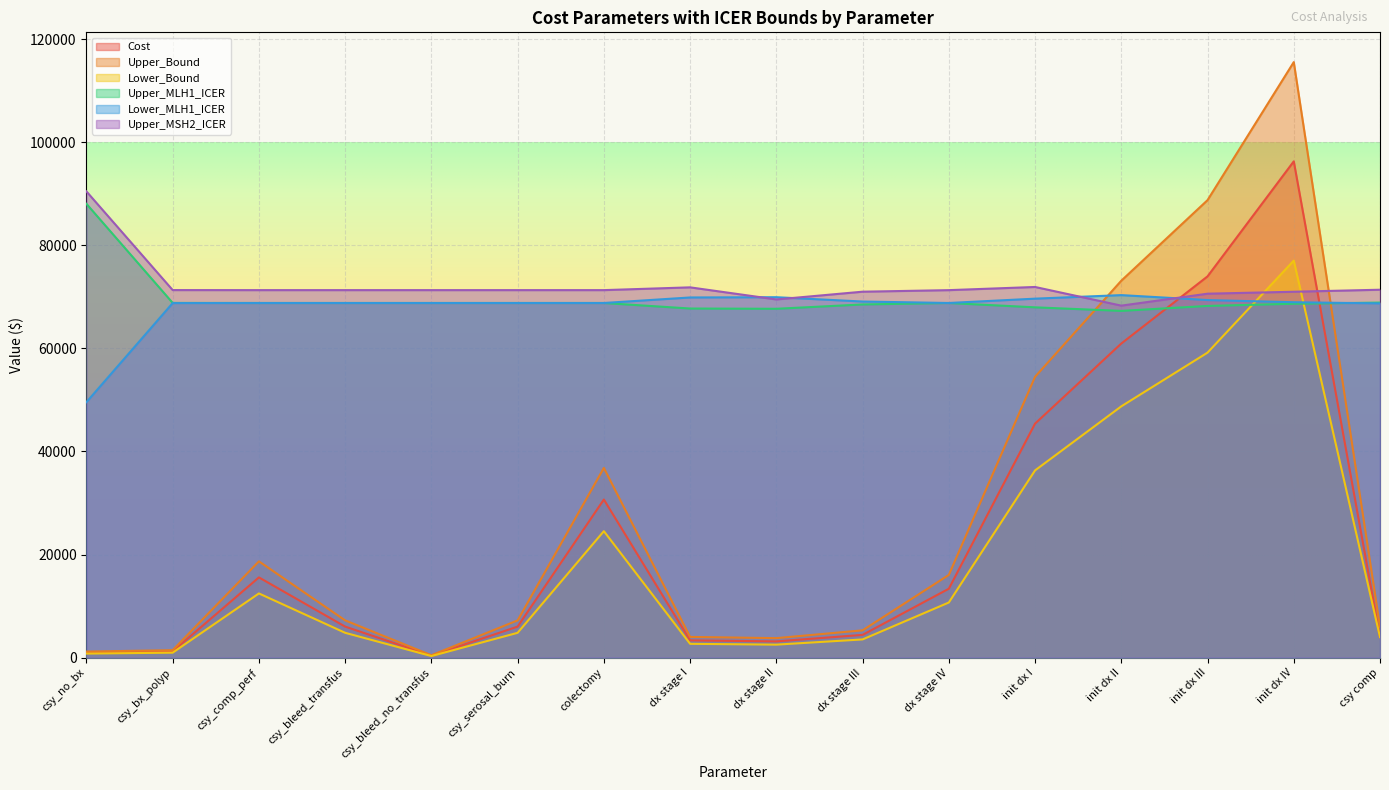

At init dx III, list the series in order from largest to smallest.

Upper_Bound, Cost, Upper_MSH2_ICER, Lower_MLH1_ICER, Upper_MLH1_ICER, Lower_Bound